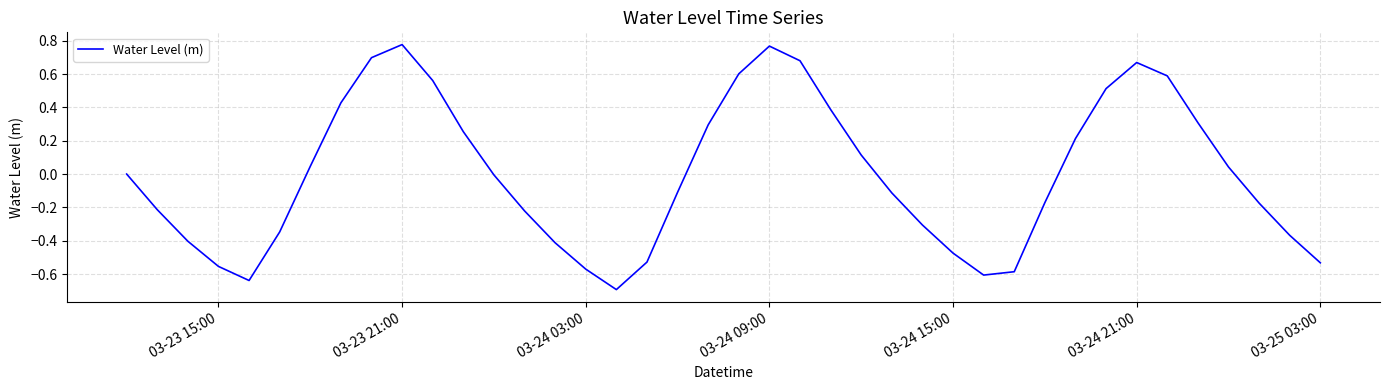

Does the chart display data point markers on the line(s)?

No